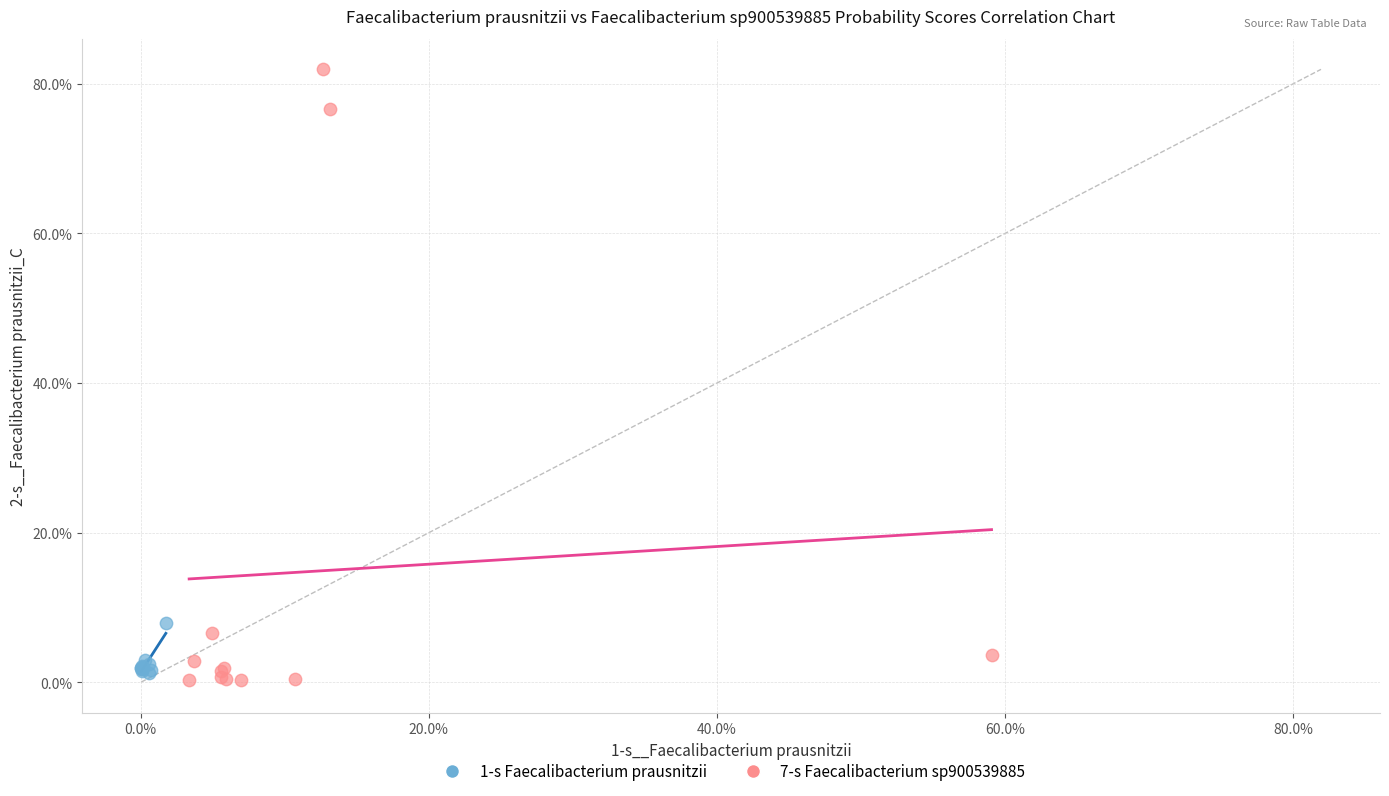

Which series contains the highest Y value?

7-s Faecalibacterium sp900539885